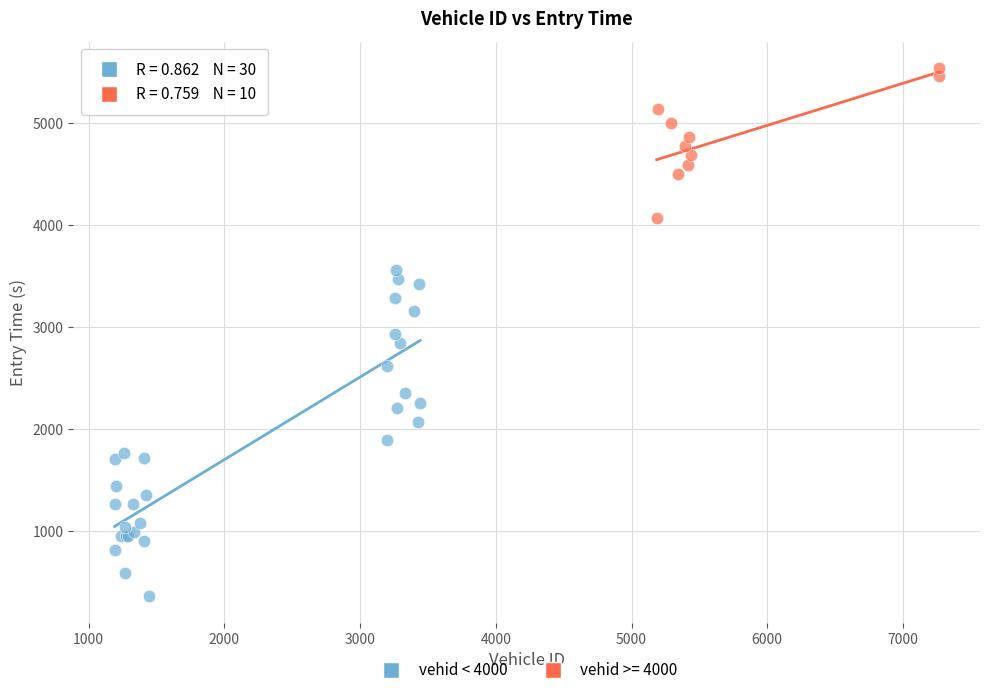

Which series reaches the minimum Y coordinate?

vehid < 4000